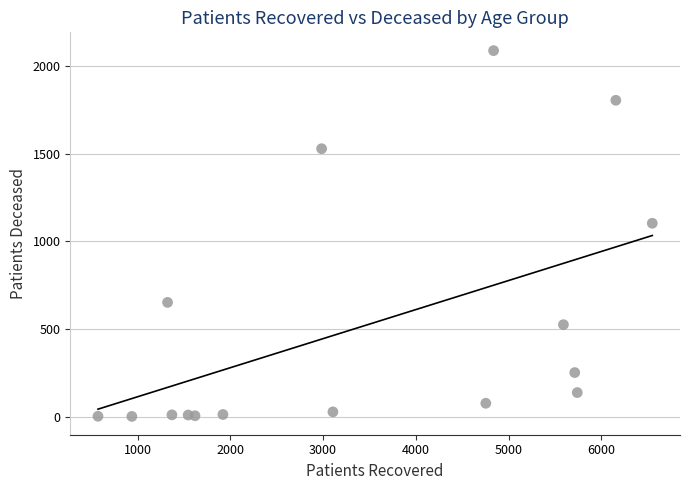

What is the range of Y values (max minus min)?

2085